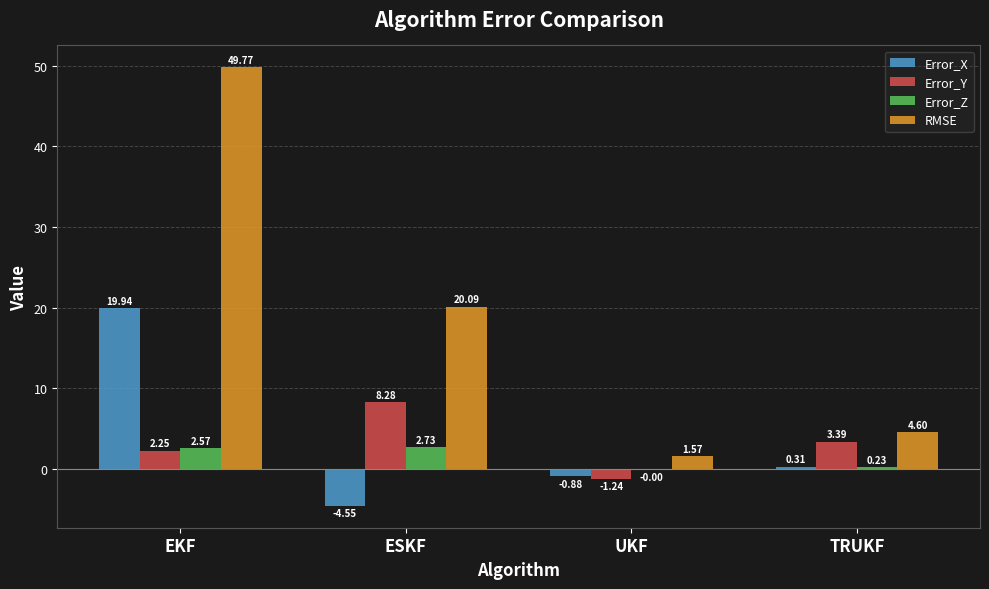

What are all the series names shown in the legend?

Error_X, Error_Y, Error_Z, RMSE